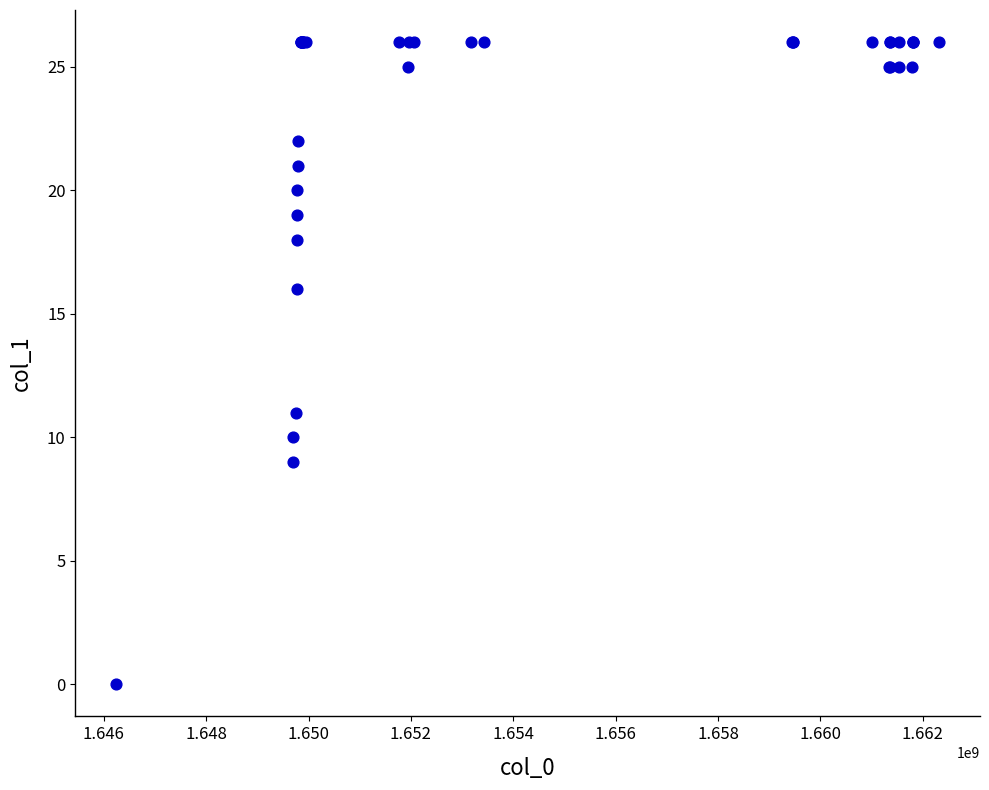

What Y value in the scatter plot is closest to 13?

11